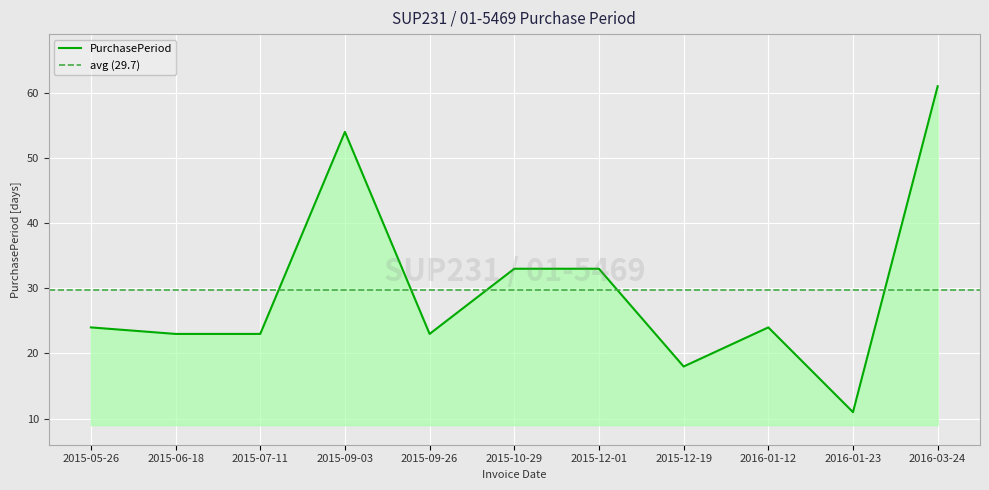

What is the value of the 5th point from the left?

23